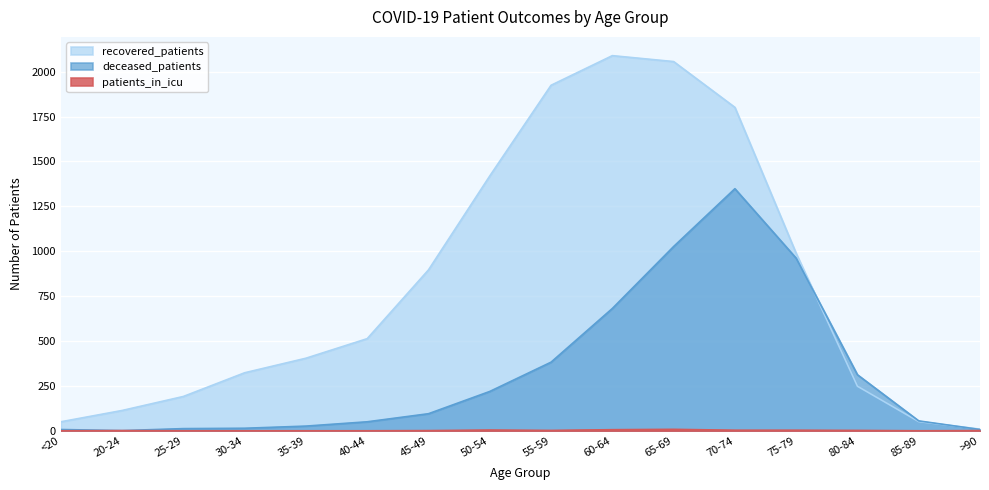

At which label is recovered_patients closest to 1049?

75-79